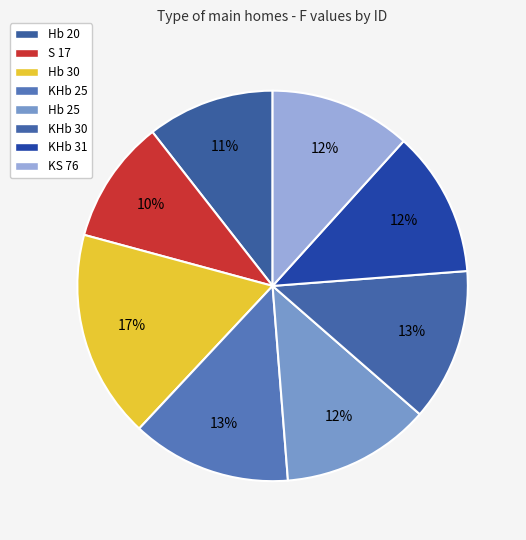

Which category has the biggest portion of the pie?

Hb 30